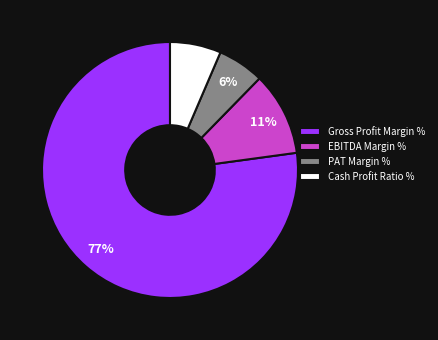

Is the sum of PAT Margin % and Gross Profit Margin % greater than half?

Yes